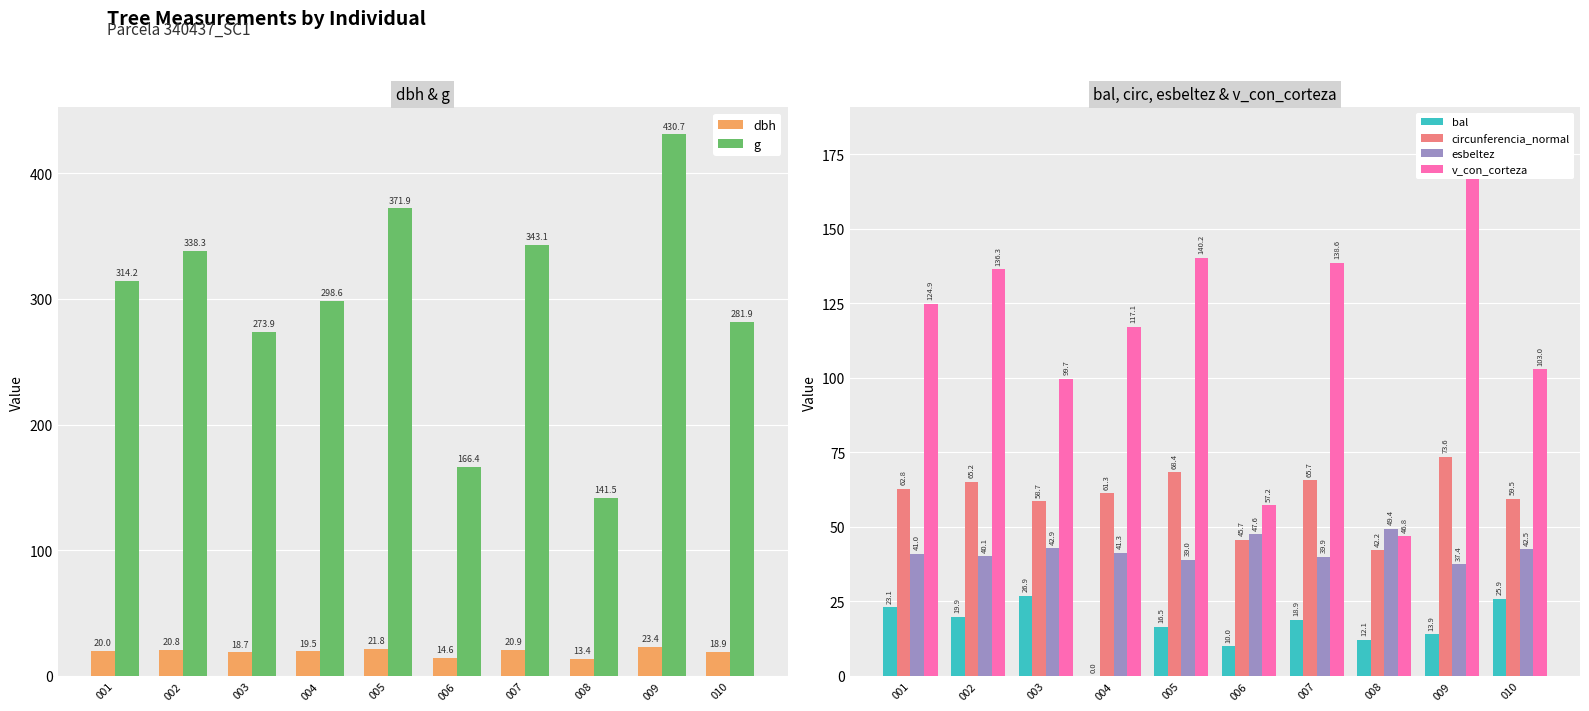

Which series has the largest range (max minus min)?

g